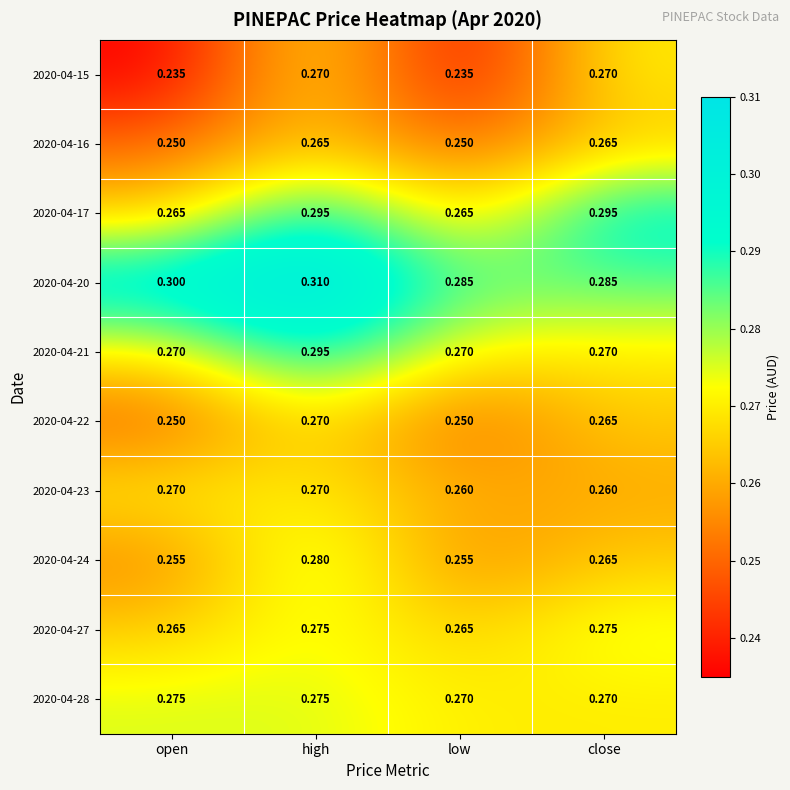

At which category is the sum across all series the highest?

high